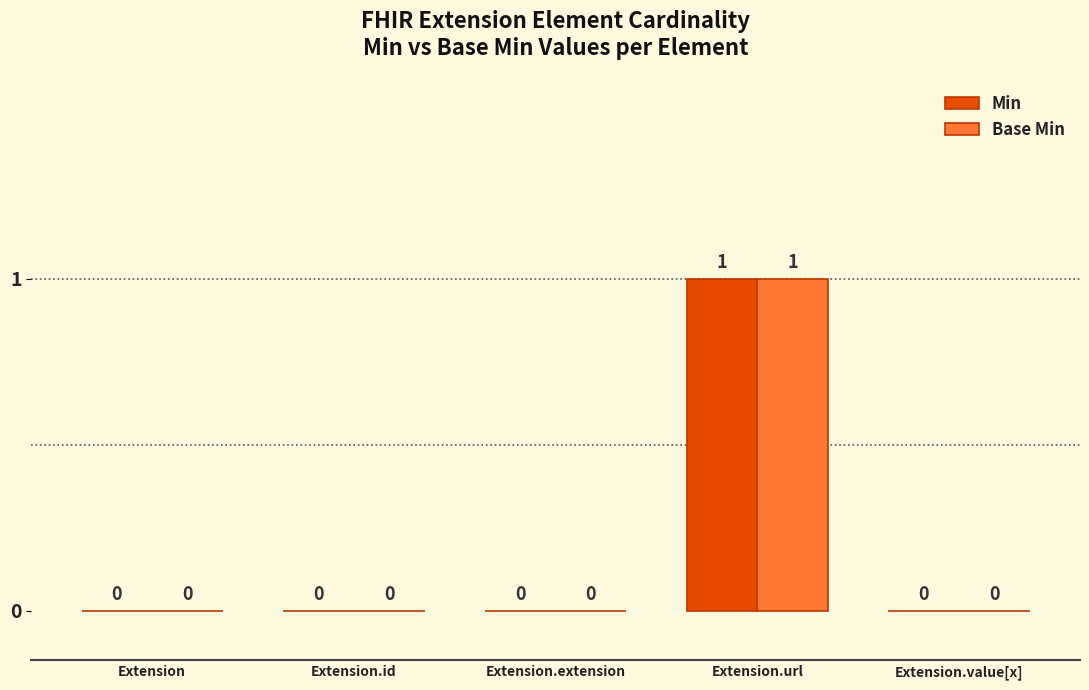

Which category has the highest value across all series?

Extension.url